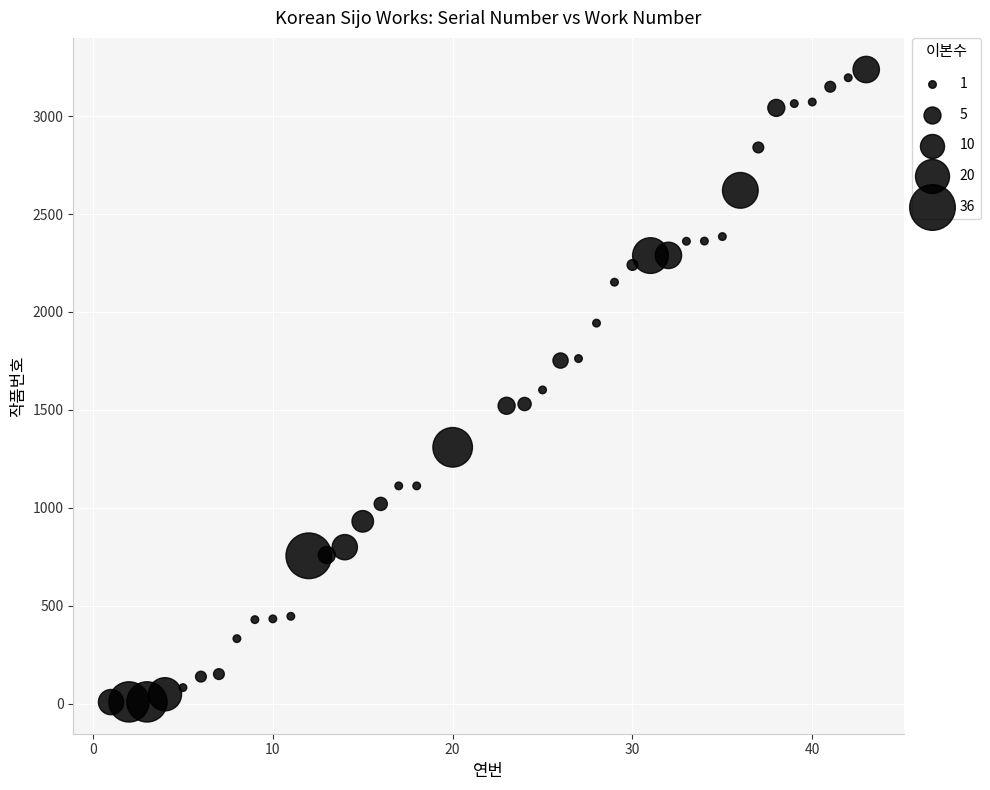

What is the range of X values (max minus min)?

42